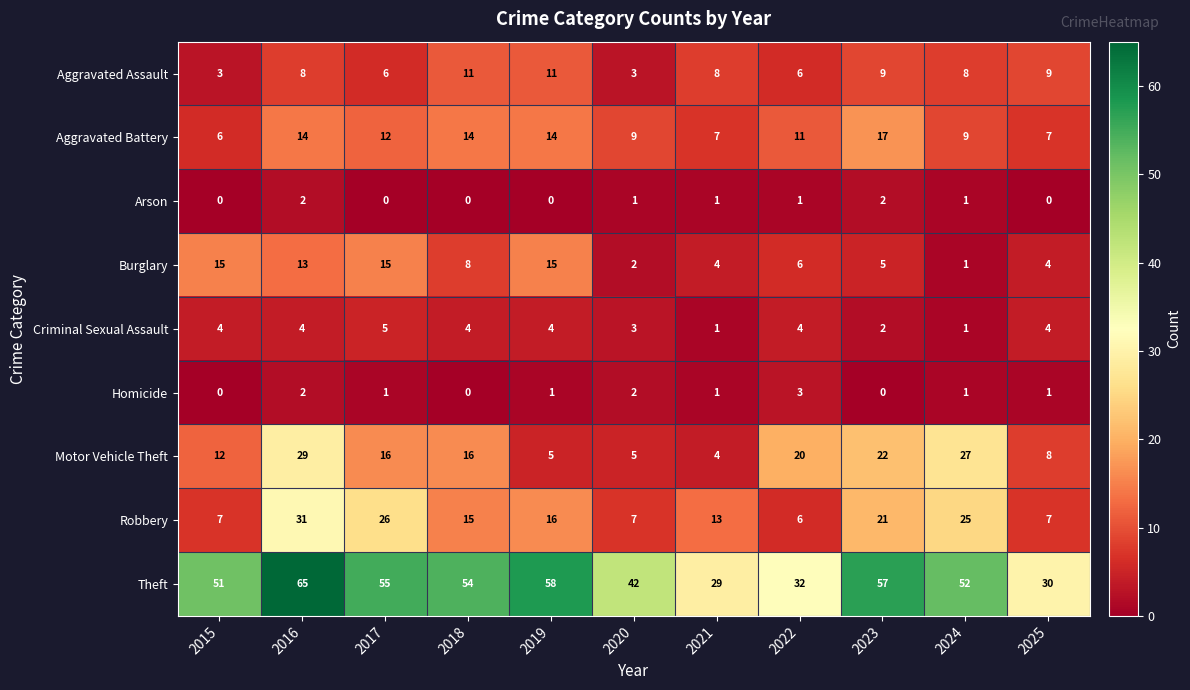

What is the spread (max minus min) of values at 2024?

51